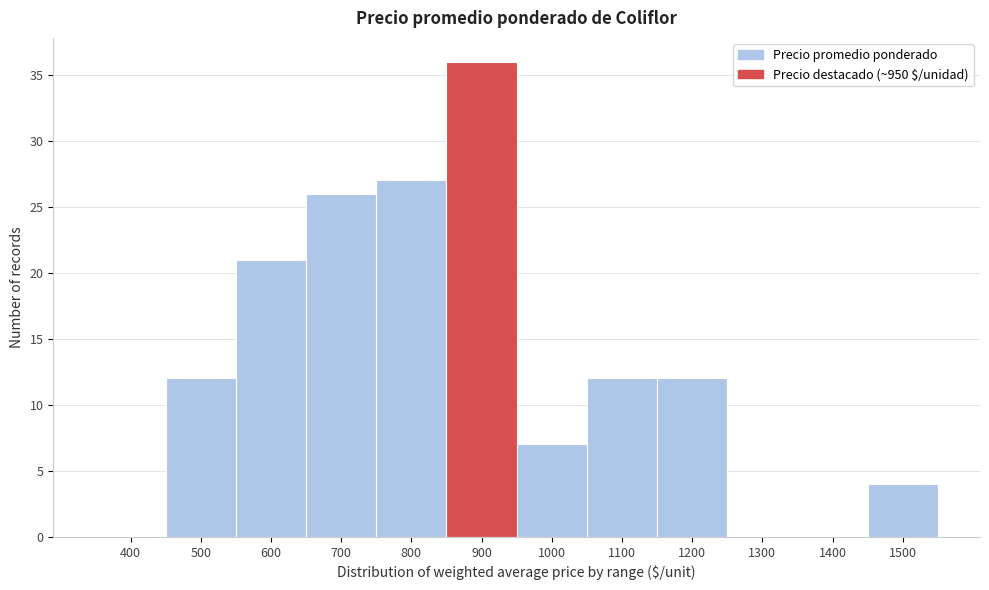

Reading right to left, list all the values displayed in this chart.

1500=4	1400=0	1300=0	1200=12	1100=12	1000=7	900=36	800=27	700=26	600=21	500=12	400=0